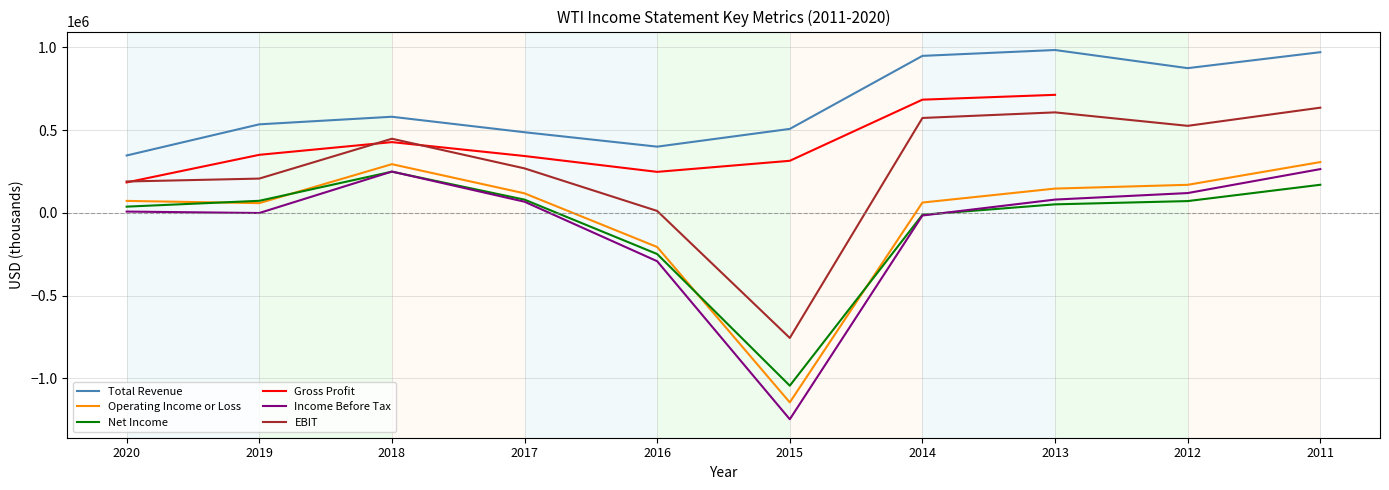

List the series in order of their peak value, highest first.

Total Revenue, Gross Profit, EBIT, Operating Income or Loss, Income Before Tax, Net Income